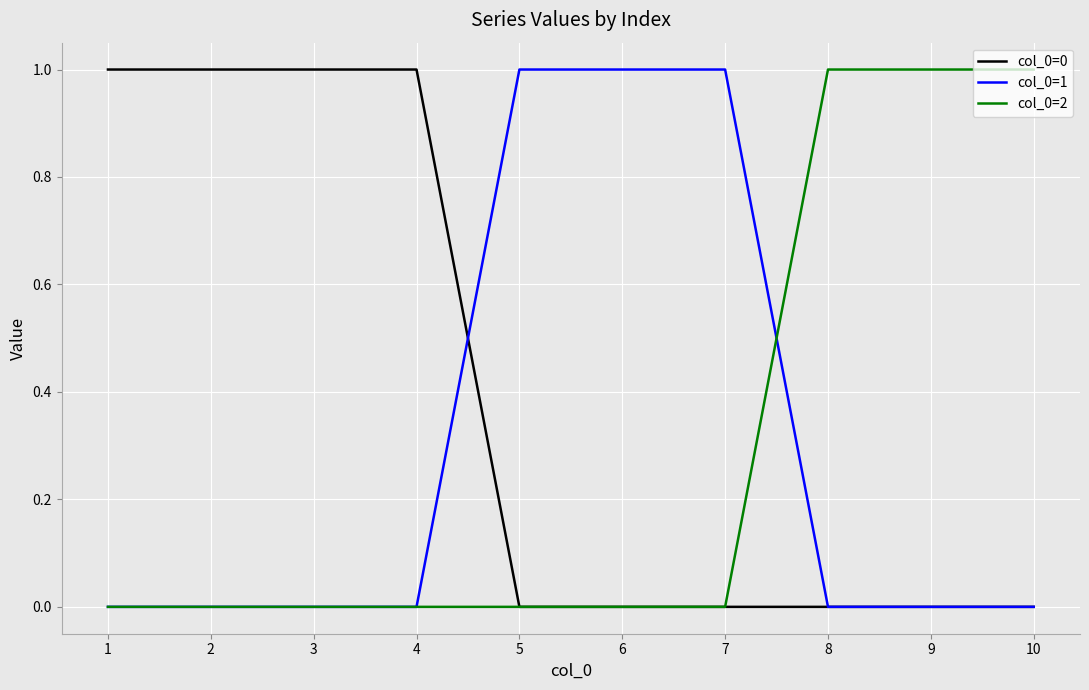

The col_0=1 series shows 0 at 9. True or false?

True